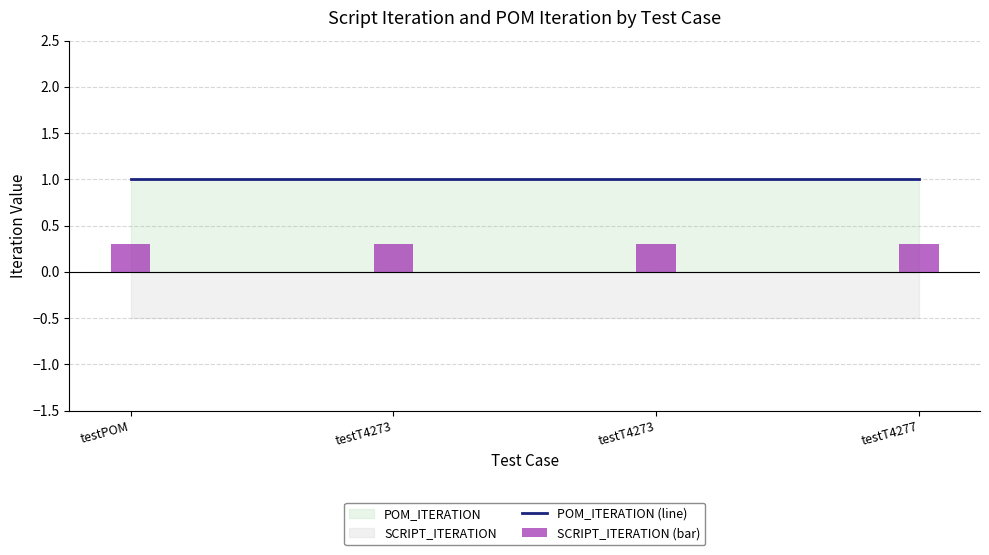

Which series has the largest total across all categories?

POM_ITERATION (line)